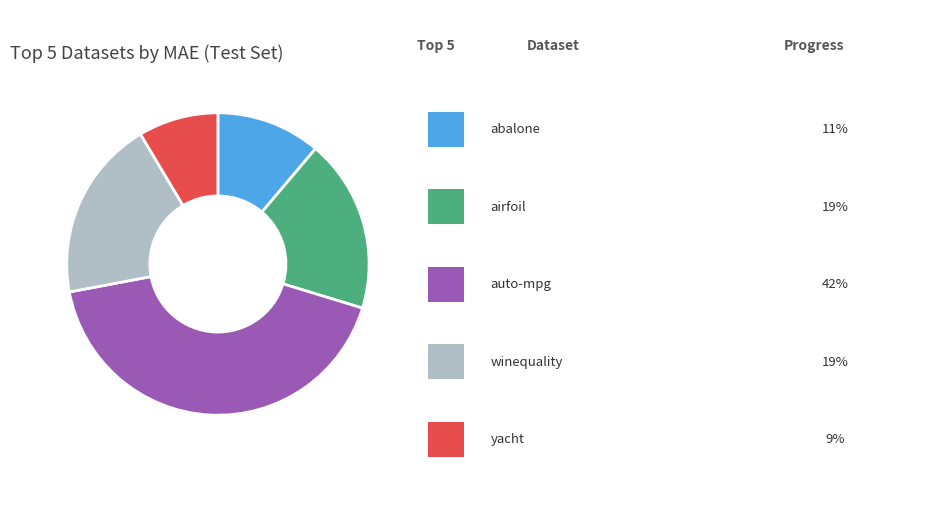

Does any single category account for the majority?

No